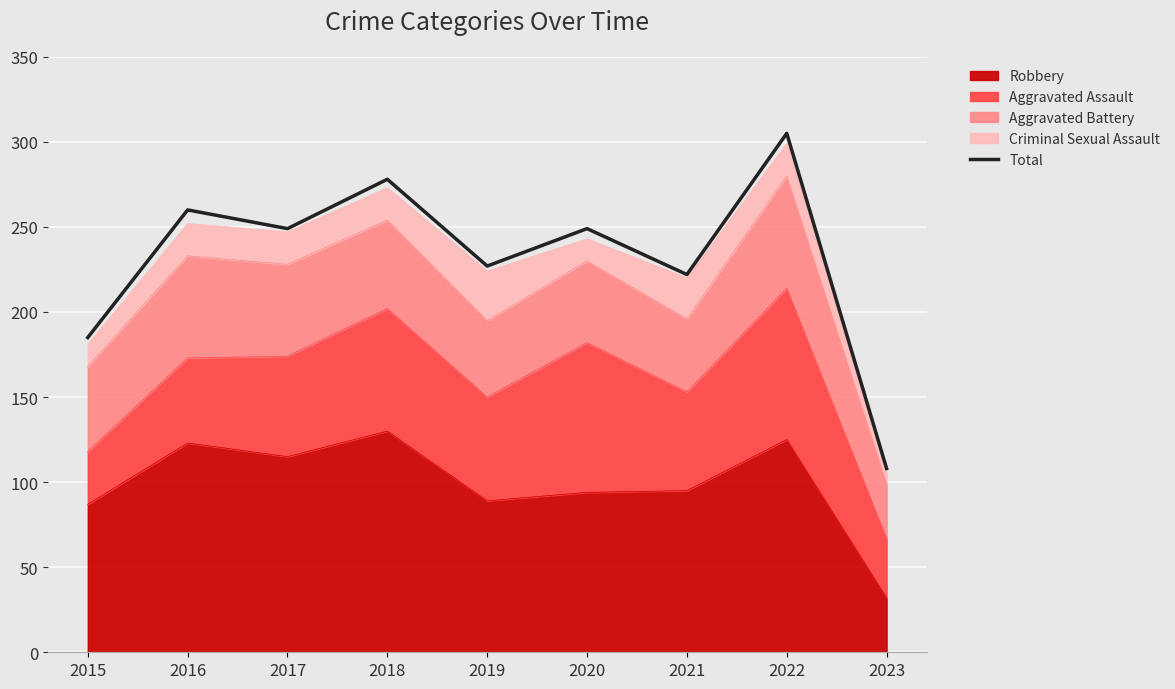

Reading left to right, transcribe all the data shown in this chart.

2015=185	2016=260	2017=249	2018=278	2019=227	2020=249	2021=222	2022=305	2023=108